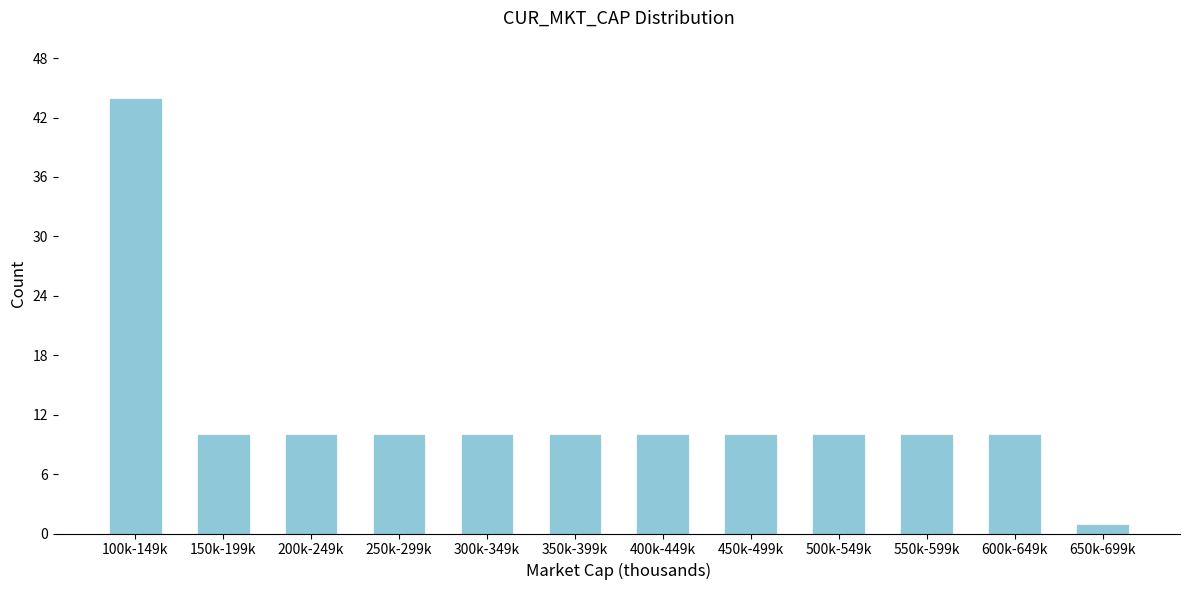

Reading left to right, what are all the values shown in this chart?

100k-149k=44	150k-199k=10	200k-249k=10	250k-299k=10	300k-349k=10	350k-399k=10	400k-449k=10	450k-499k=10	500k-549k=10	550k-599k=10	600k-649k=10	650k-699k=1